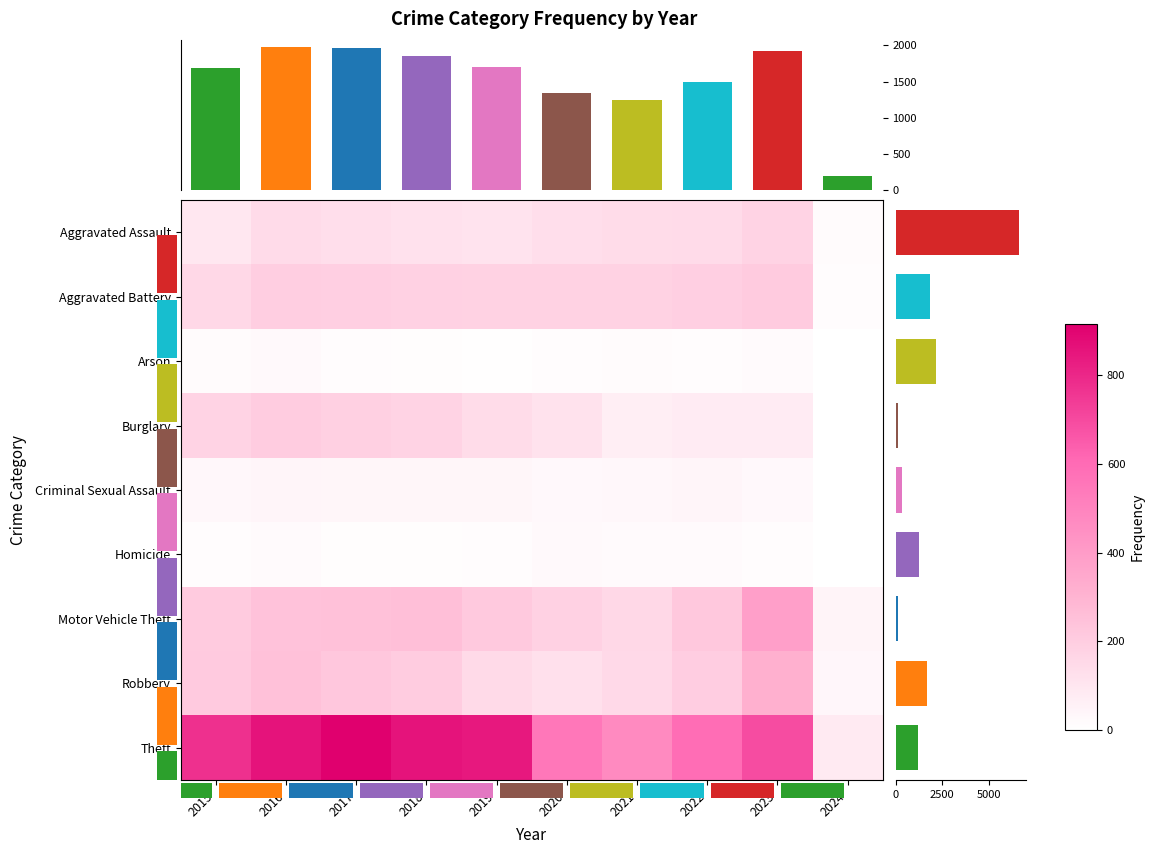

The value of Burglary at 2022 is 82. True or false?

True